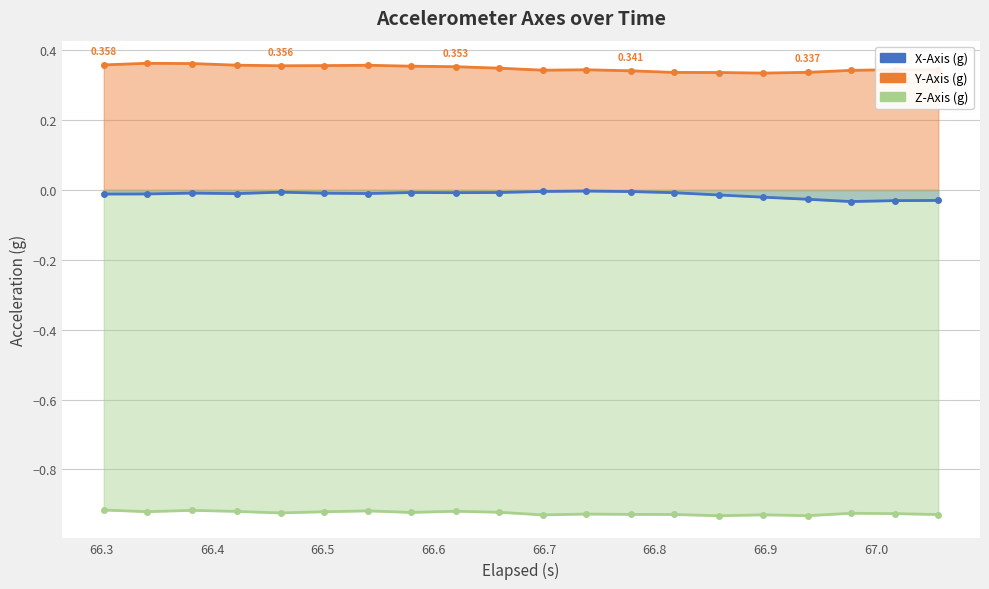

Count the number of categories in the chart.

20